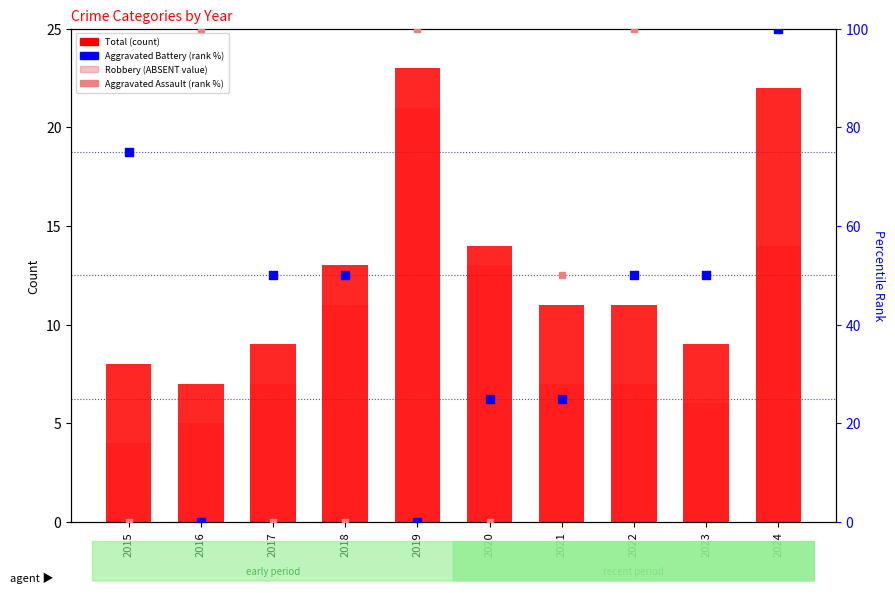

Which series has the largest Y range (max minus min)?

Aggravated Battery (rank %)